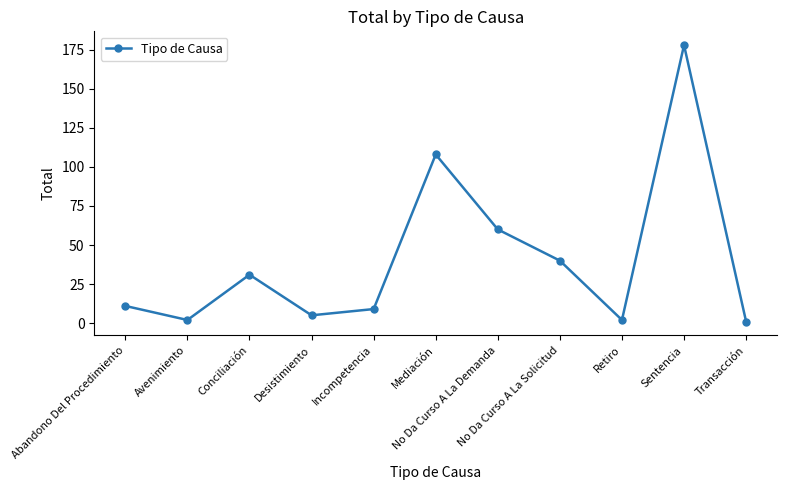

What is the maximum value shown in the chart?

178